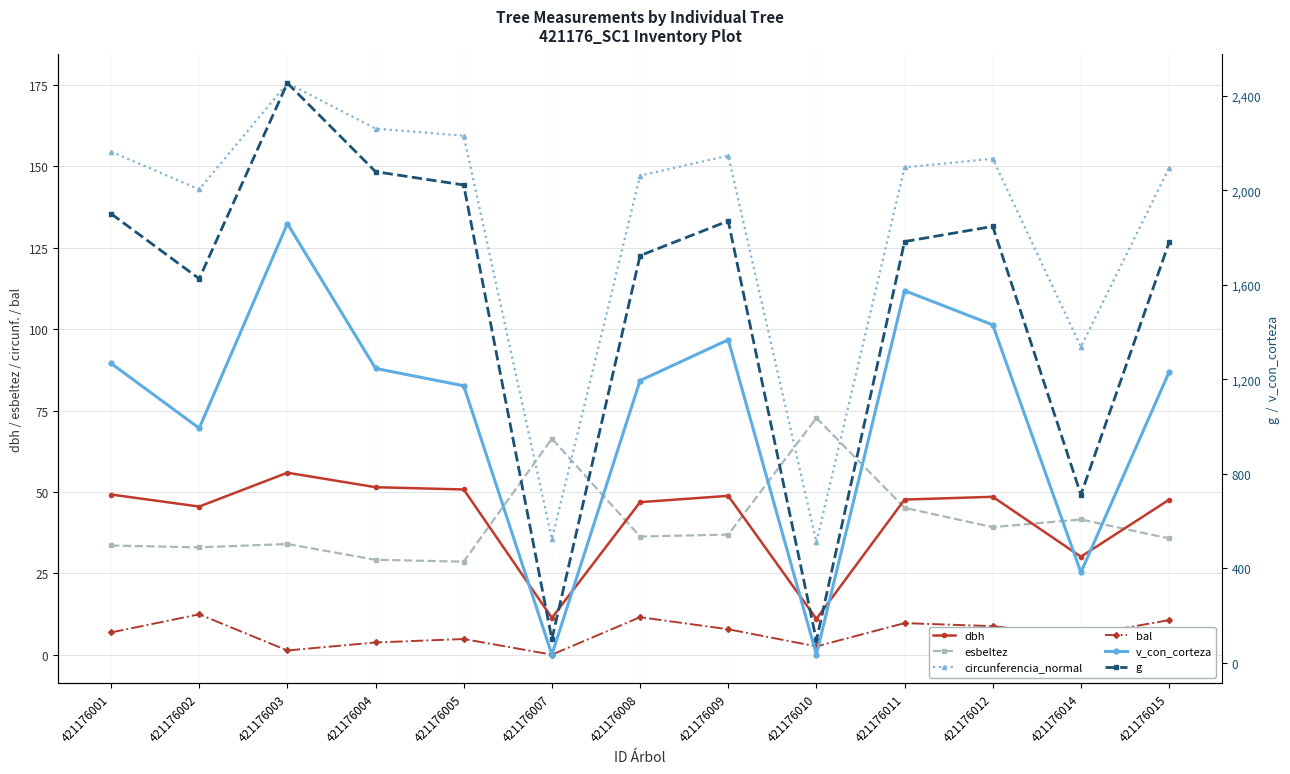

Count the number of data series in this chart.

6